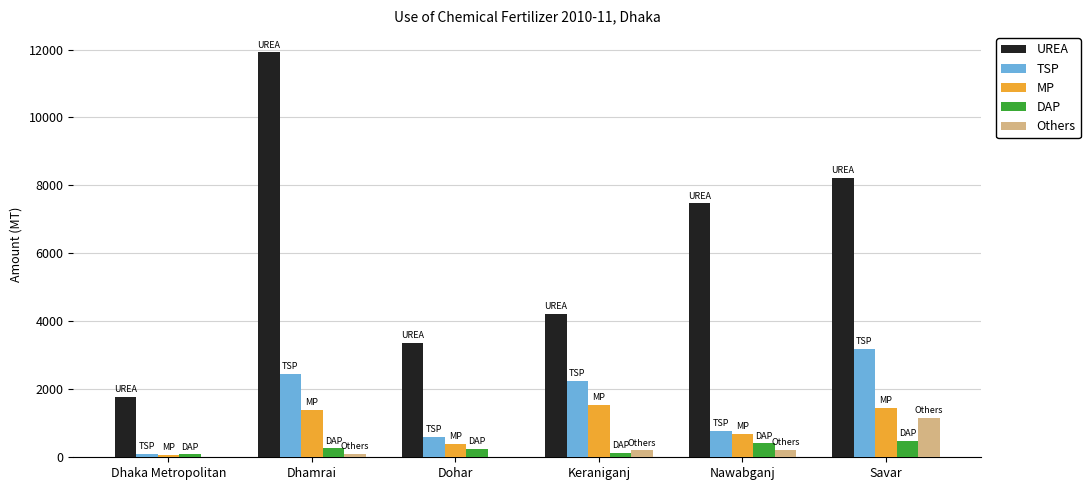

At which category is the sum across all series the highest?

Dhamrai